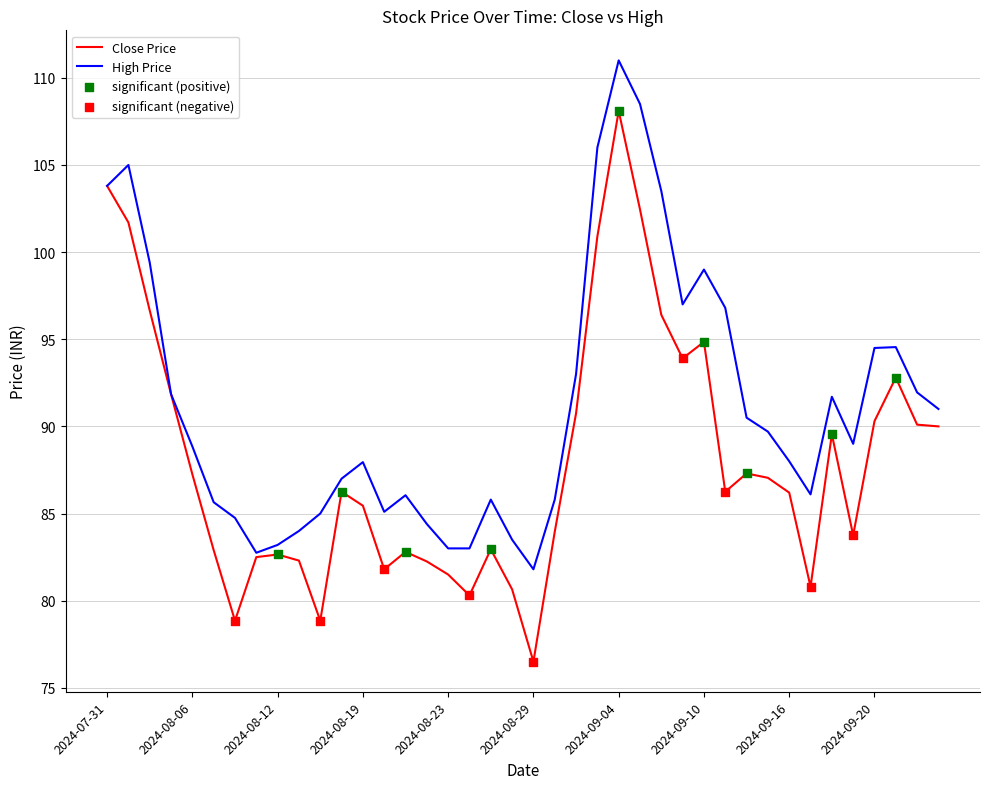

Which series has the largest total across all categories?

High Price